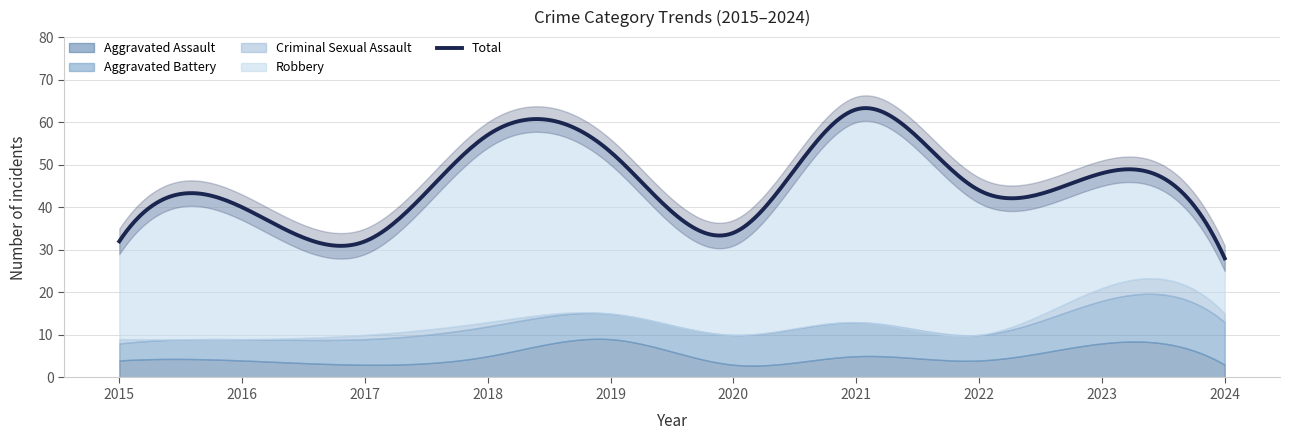

What is the average value of the Total series?

43